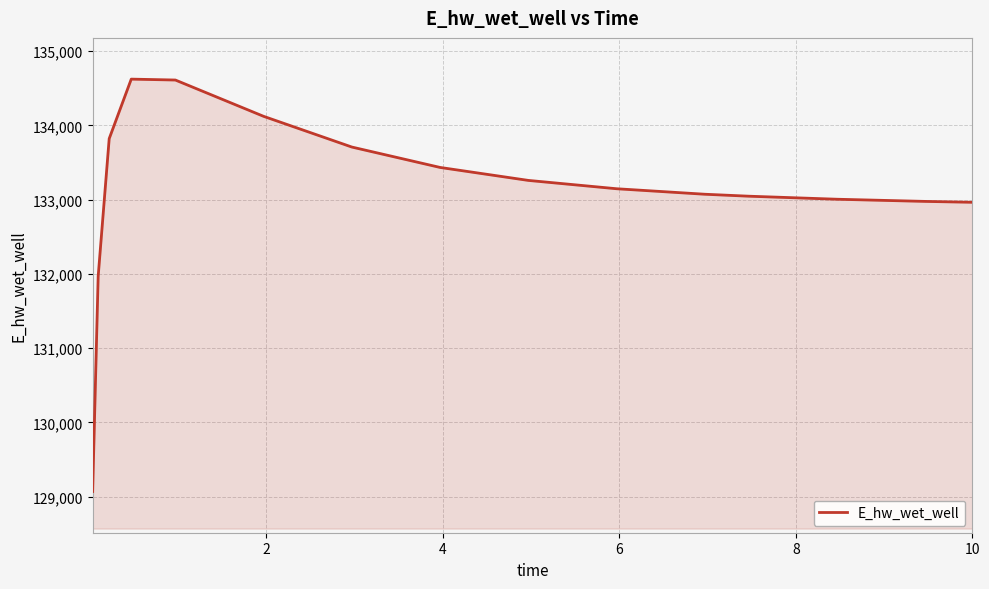

What is the maximum value shown in the chart?

134624.1